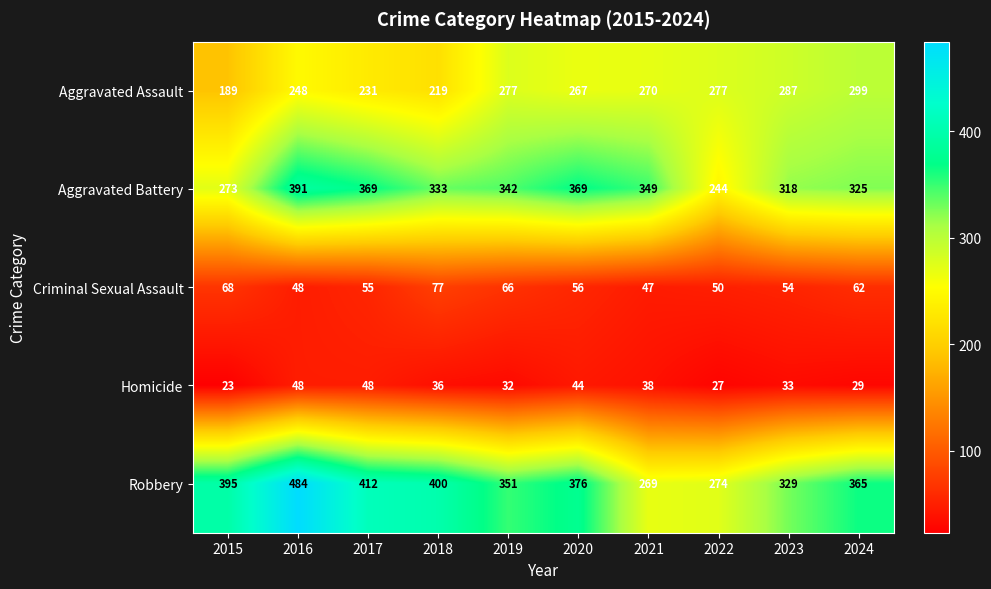

Which category has the lowest value across all series?

2015